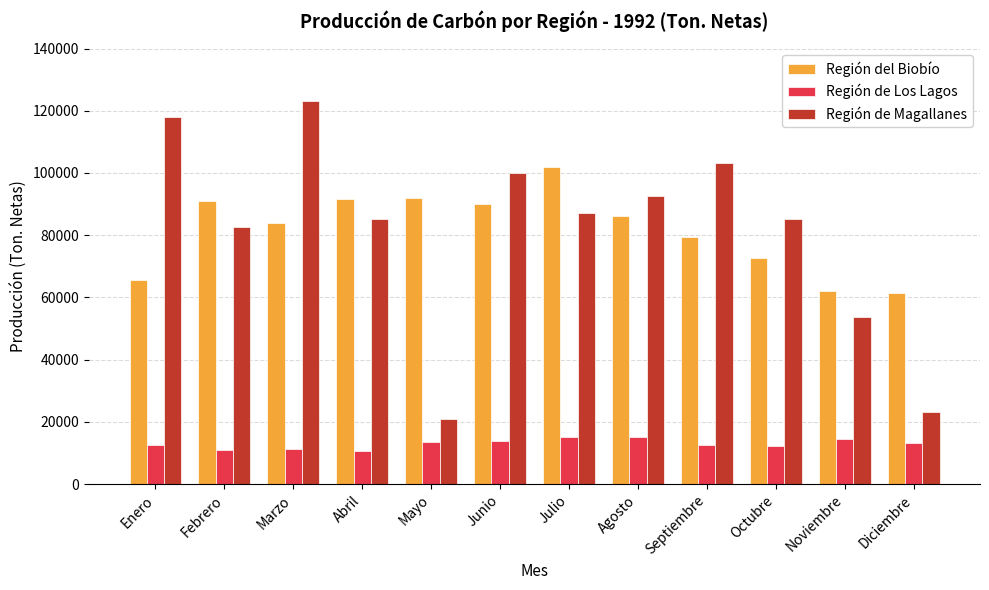

List the series in order of their peak value, lowest first.

Región de Los Lagos, Región del Biobío, Región de Magallanes